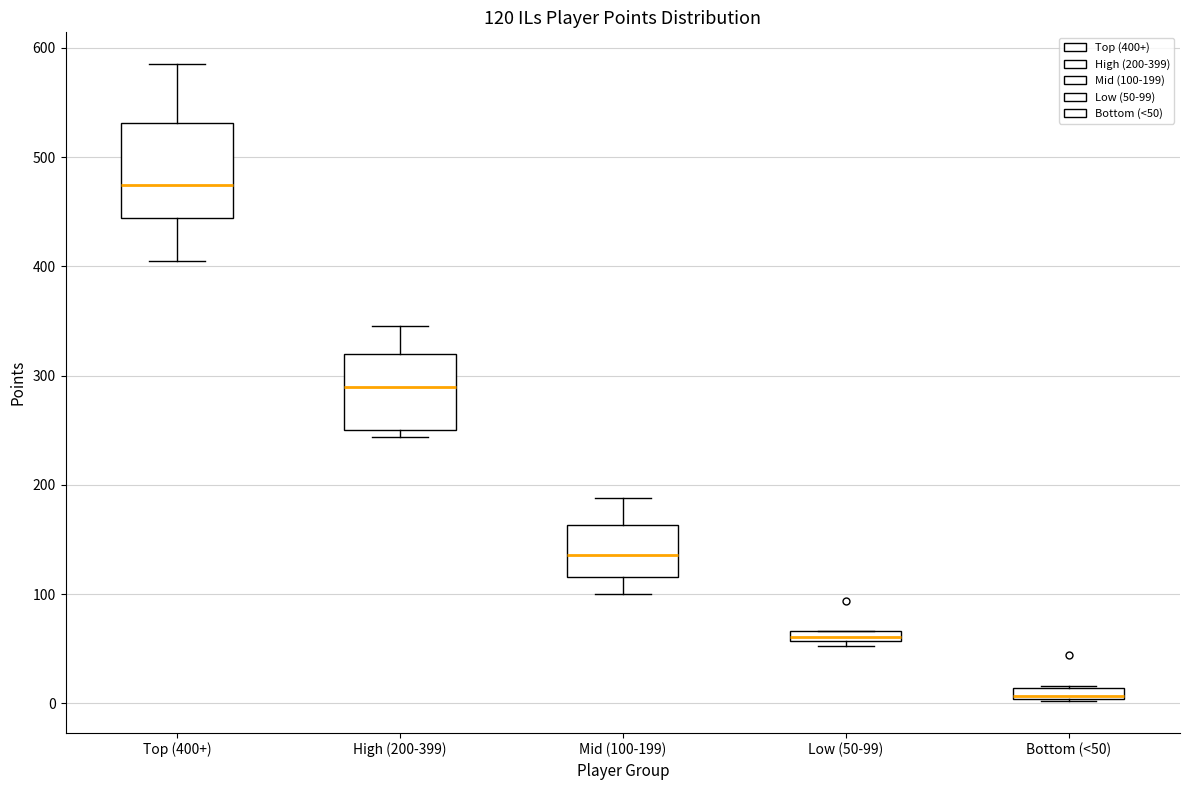

Comparing the boxes themselves (not the whiskers), which one is the tallest?

Top (400+)